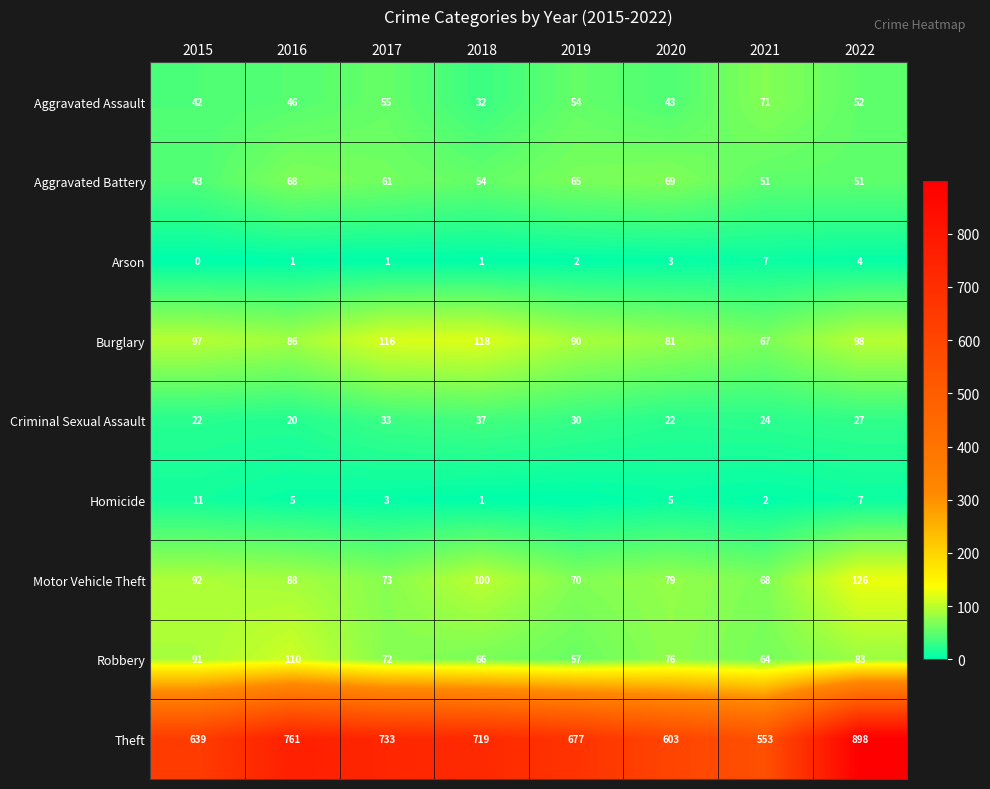

Which has a higher value, 2020 or 2015?

2020